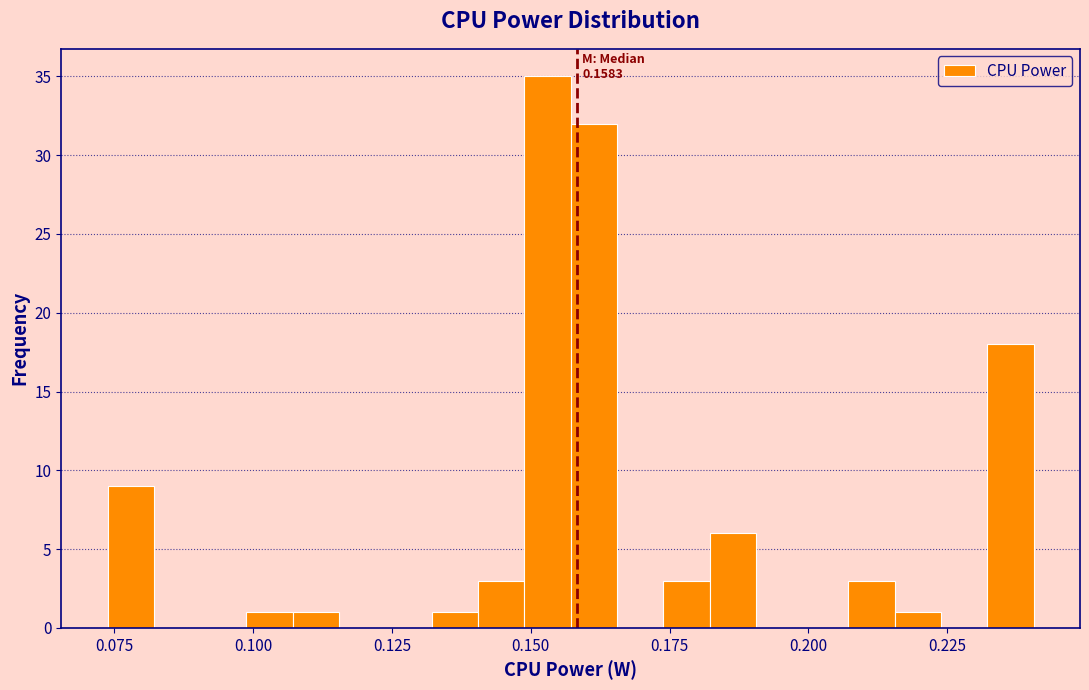

Around what value on the x-axis is the tallest bar? Give the approximate position of its centre, as read against the axis.

0.155